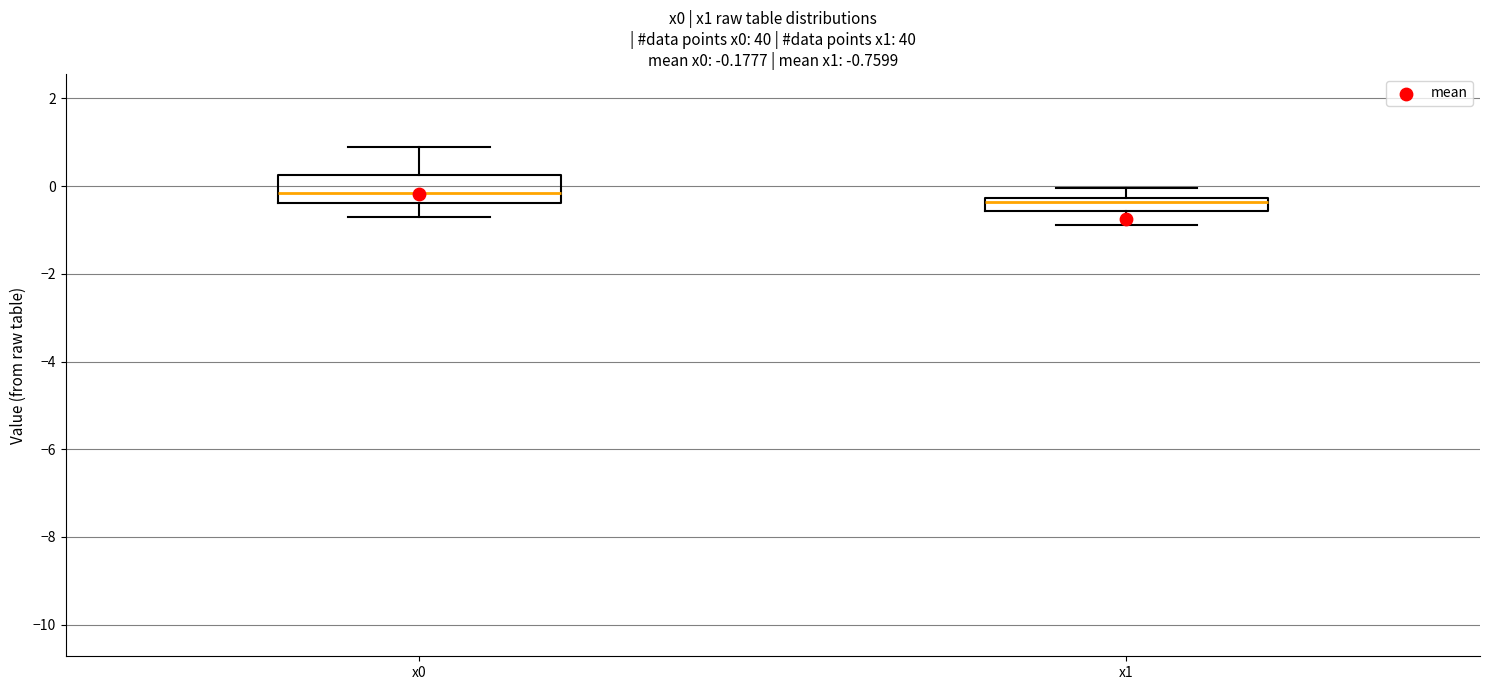

Which box has the lowest median line?

x1